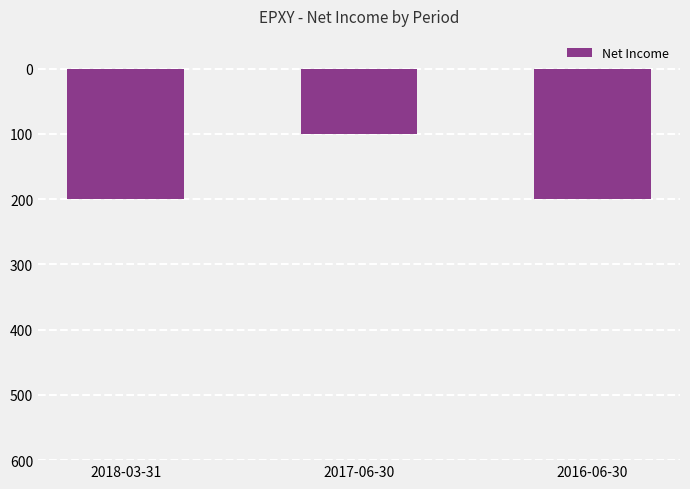

Does the chart contain stacked bars?

No